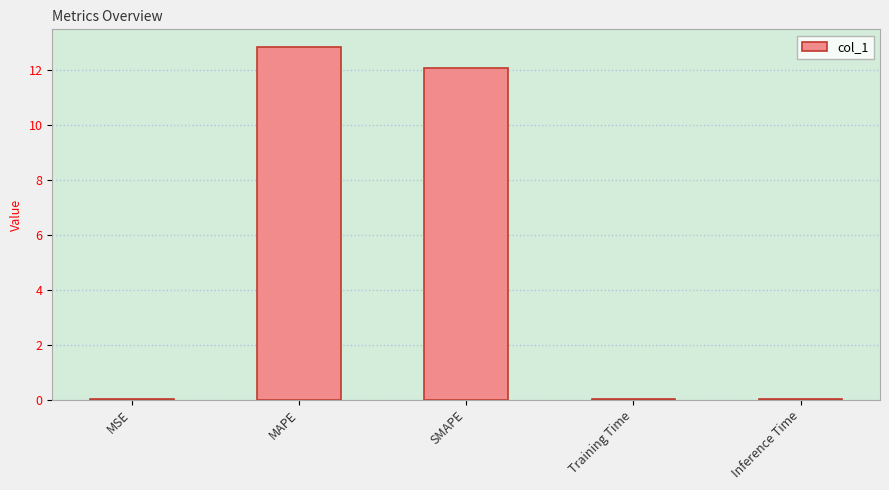

Read the value at SMAPE.

12.0